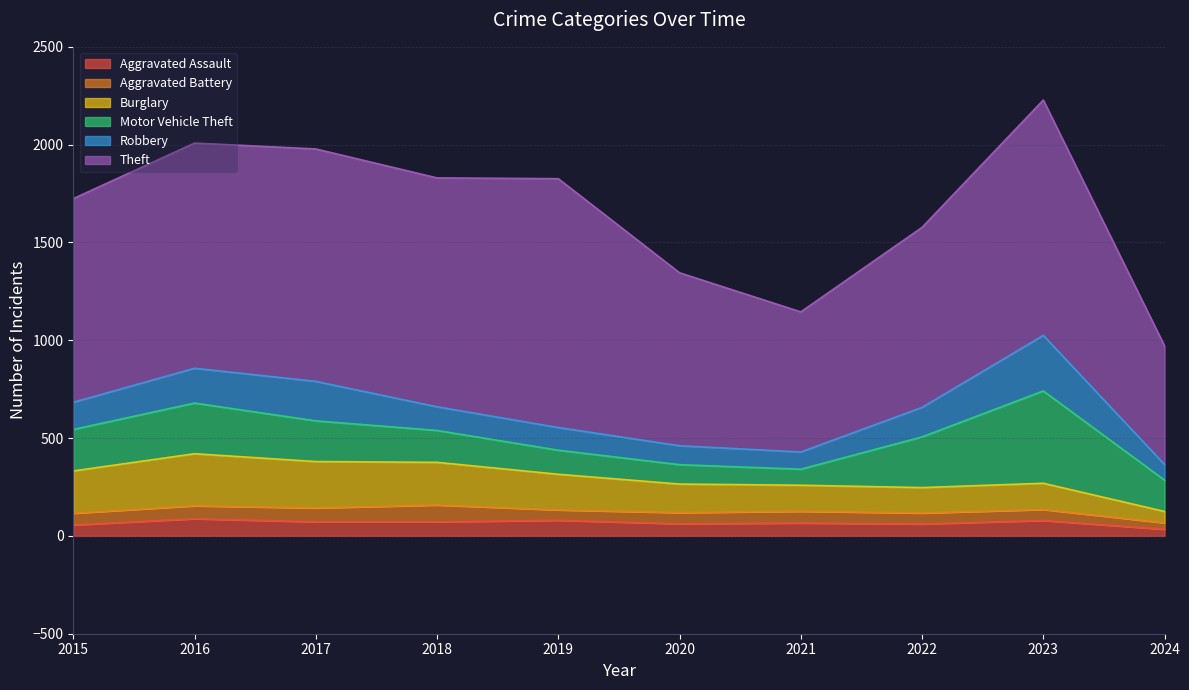

What is the approximate value of Aggravated Assault at 2017, to the nearest 5?

70